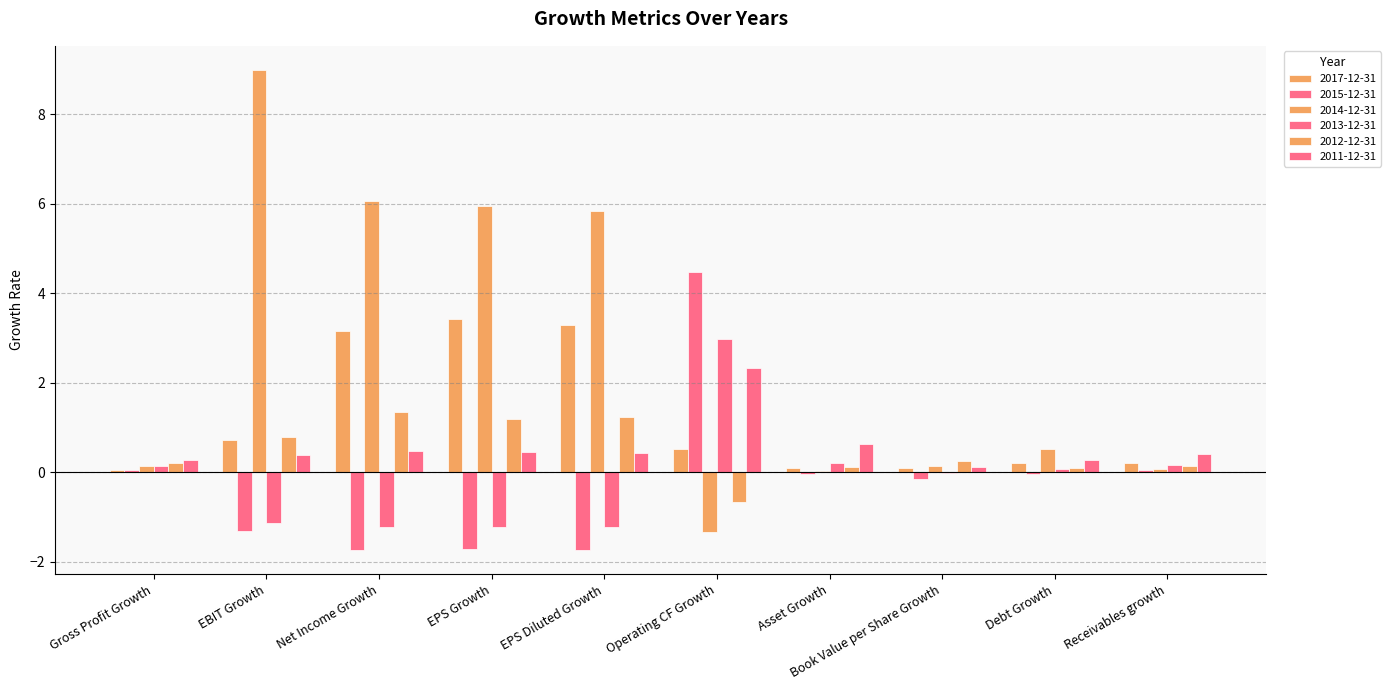

Are the bars horizontal?

No